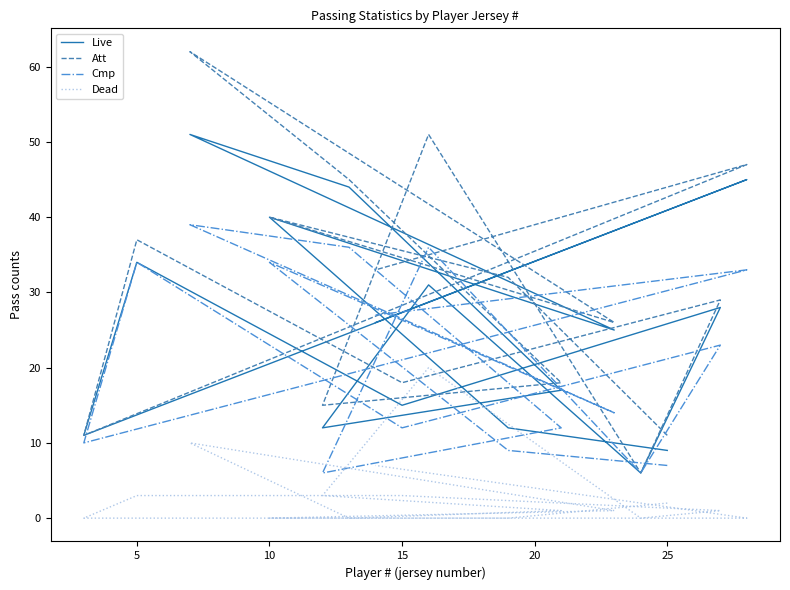

True or false: Live and Dead cross at least once.

False